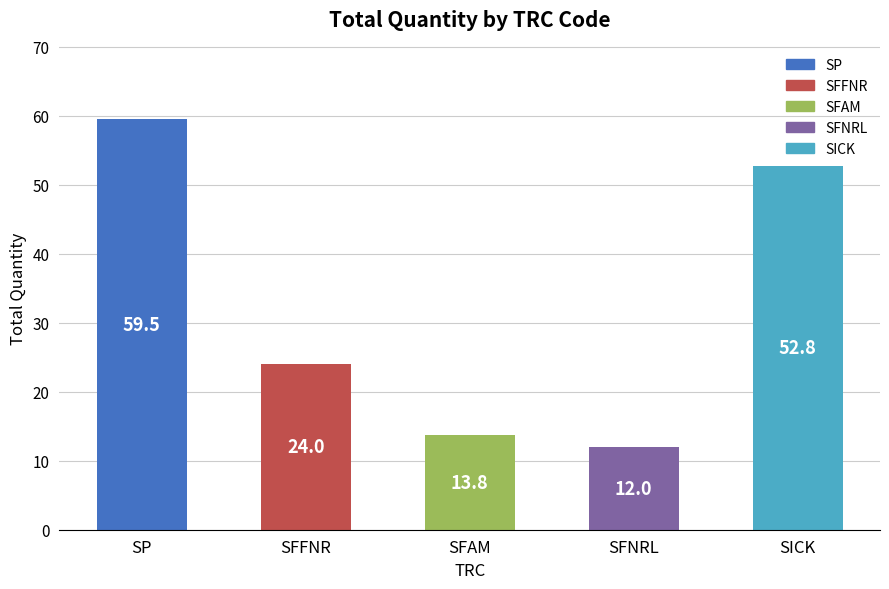

Reading left to right, what are all the values shown in this chart?

59.5	24.0	13.8	12.0	52.8